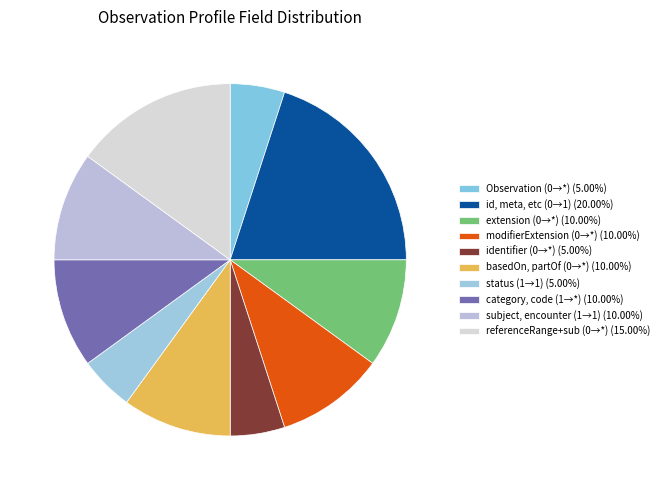

How many segments does this pie chart have?

10